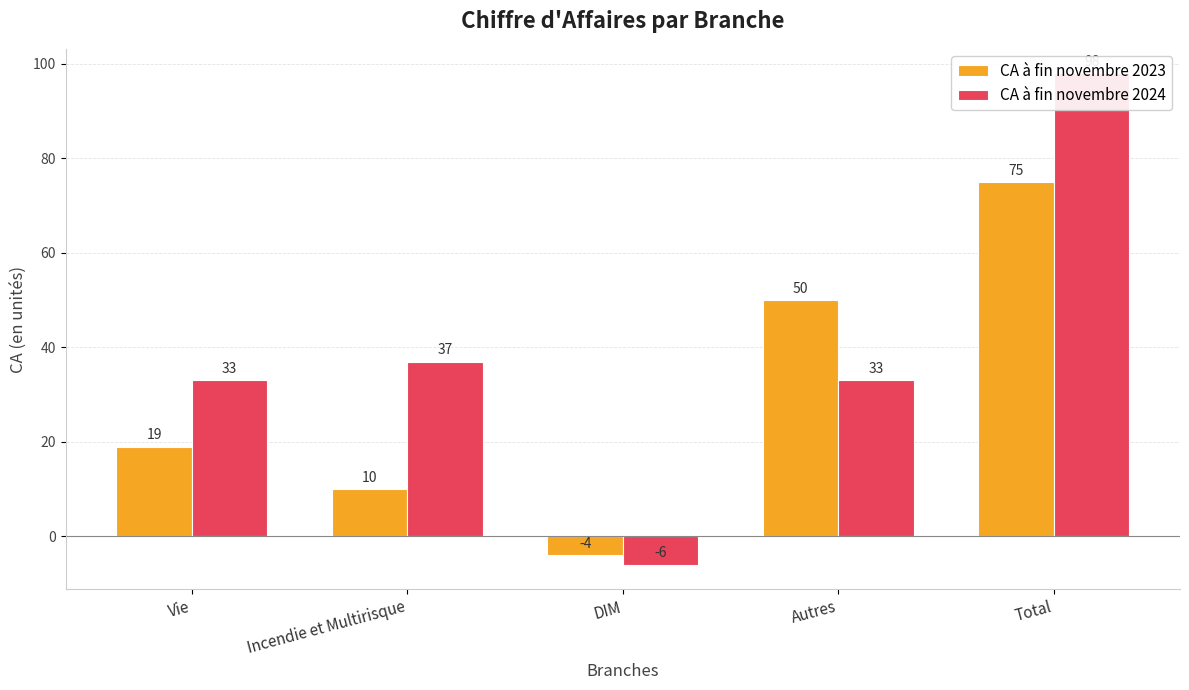

Reading left to right, extract all data points from this chart.

CA à fin novembre 2023: Vie=19	Incendie et Multirisque=10	DIM=-4	Autres=50	Total=75
CA à fin novembre 2024: Vie=33	Incendie et Multirisque=37	DIM=-6	Autres=33	Total=98